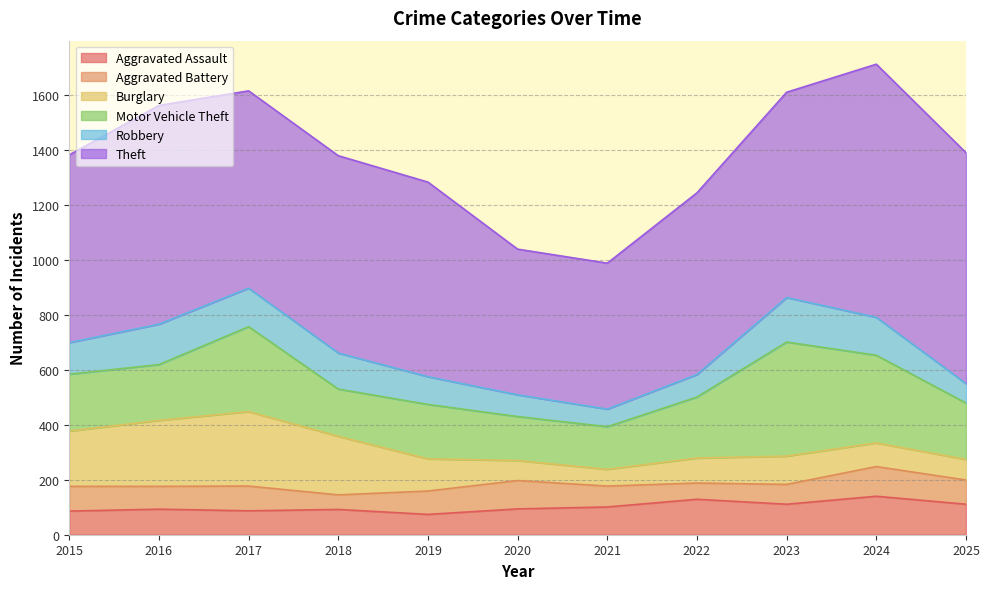

Is the value of Motor Vehicle Theft at 2019 greater than the value of Theft at 2018?

No